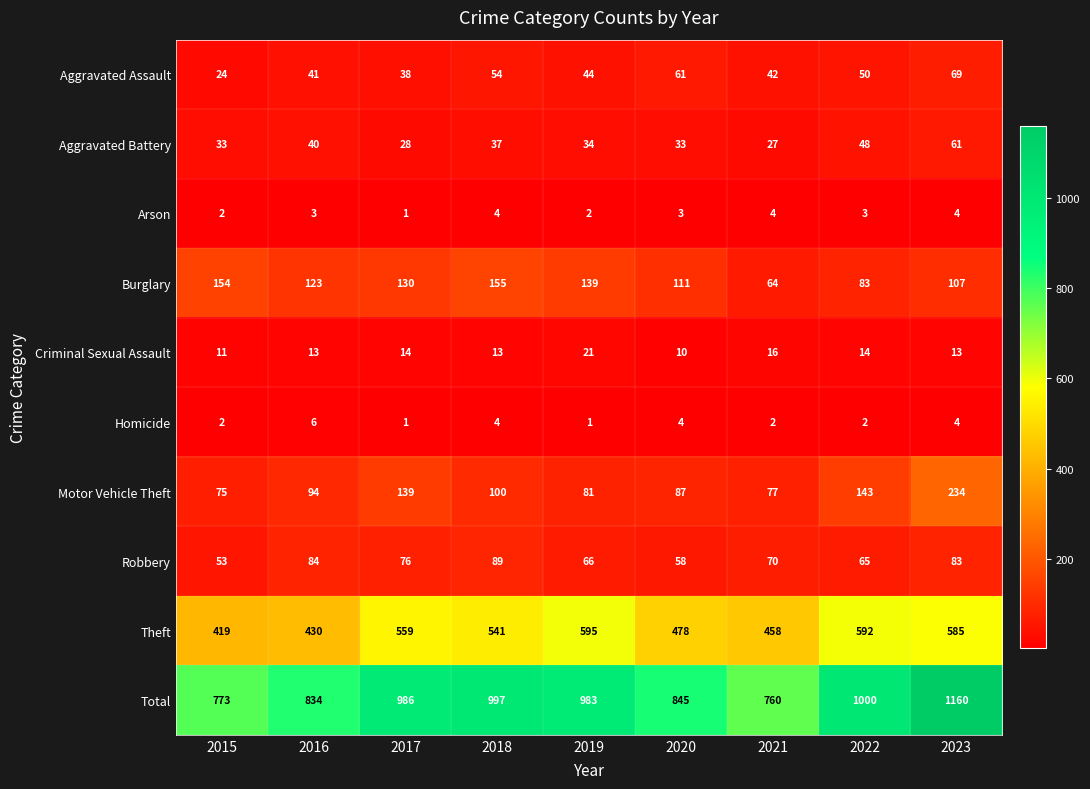

Rank the series by their maximum value, from highest to lowest.

Total, Theft, Motor Vehicle Theft, Burglary, Robbery, Aggravated Assault, Aggravated Battery, Criminal Sexual Assault, Homicide, Arson